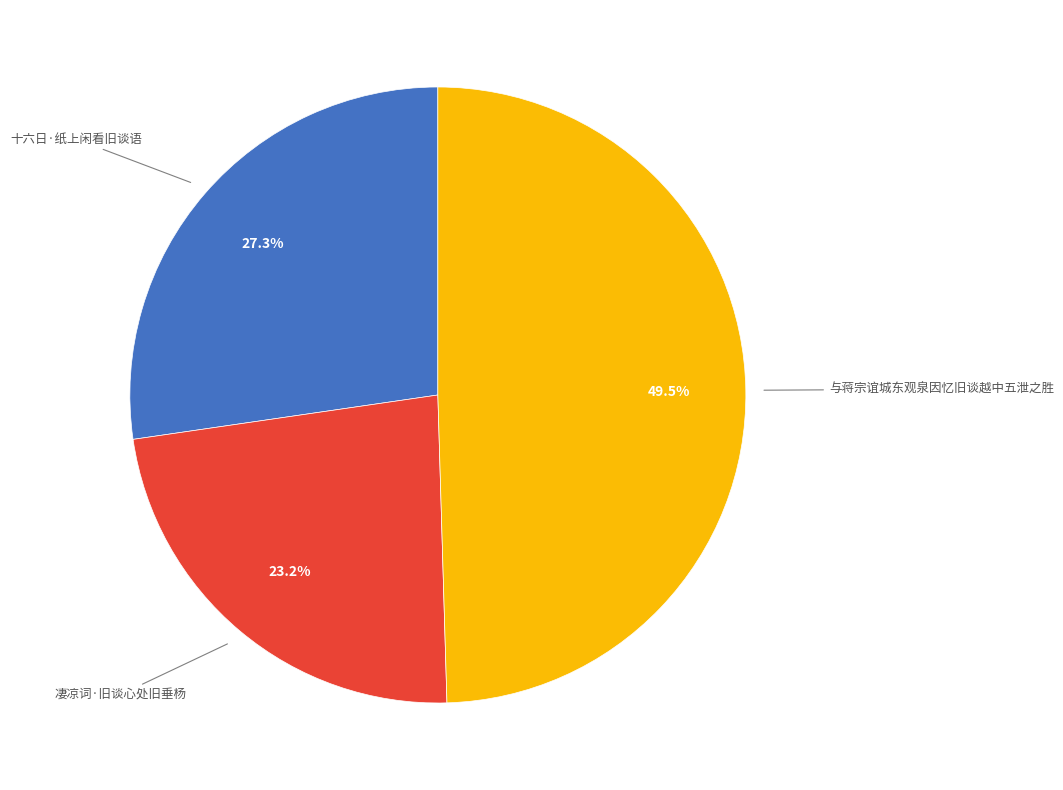

Does any single category account for the majority?

No